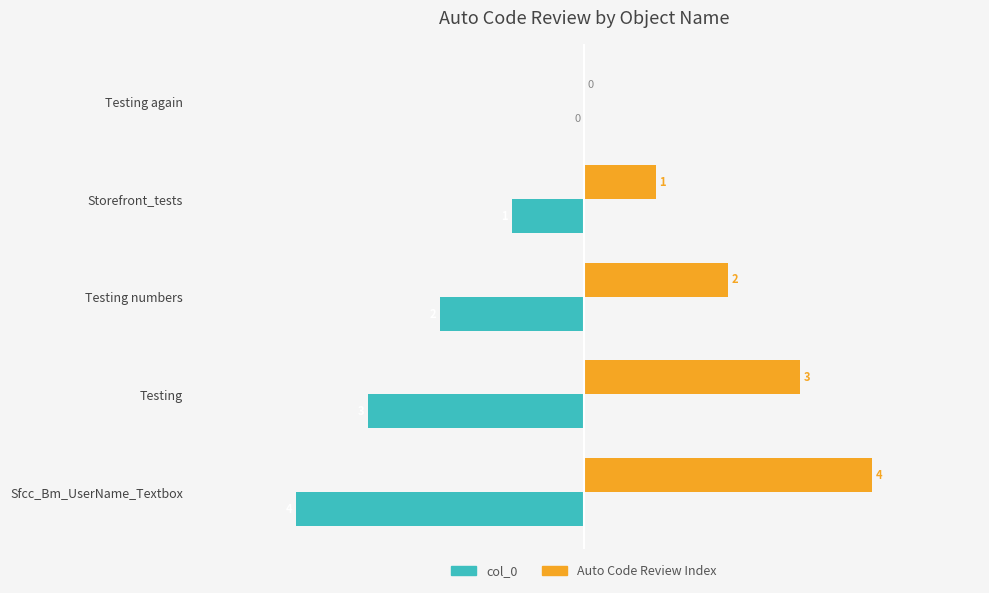

How many values in Auto Code Review Index are above zero?

4